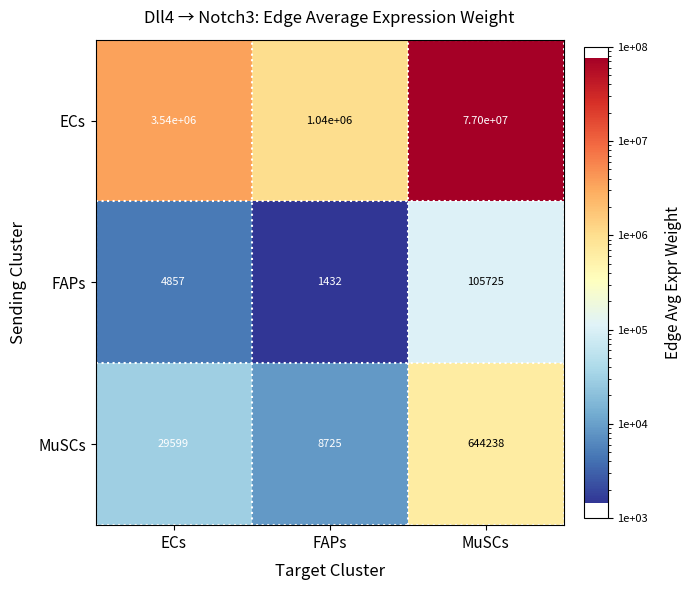

Reading left to right, transcribe all the data shown in this chart.

ECs: 3540000	1040000	77000000
FAPs: 4857	1432	105725
MuSCs: 29599	8725	644238